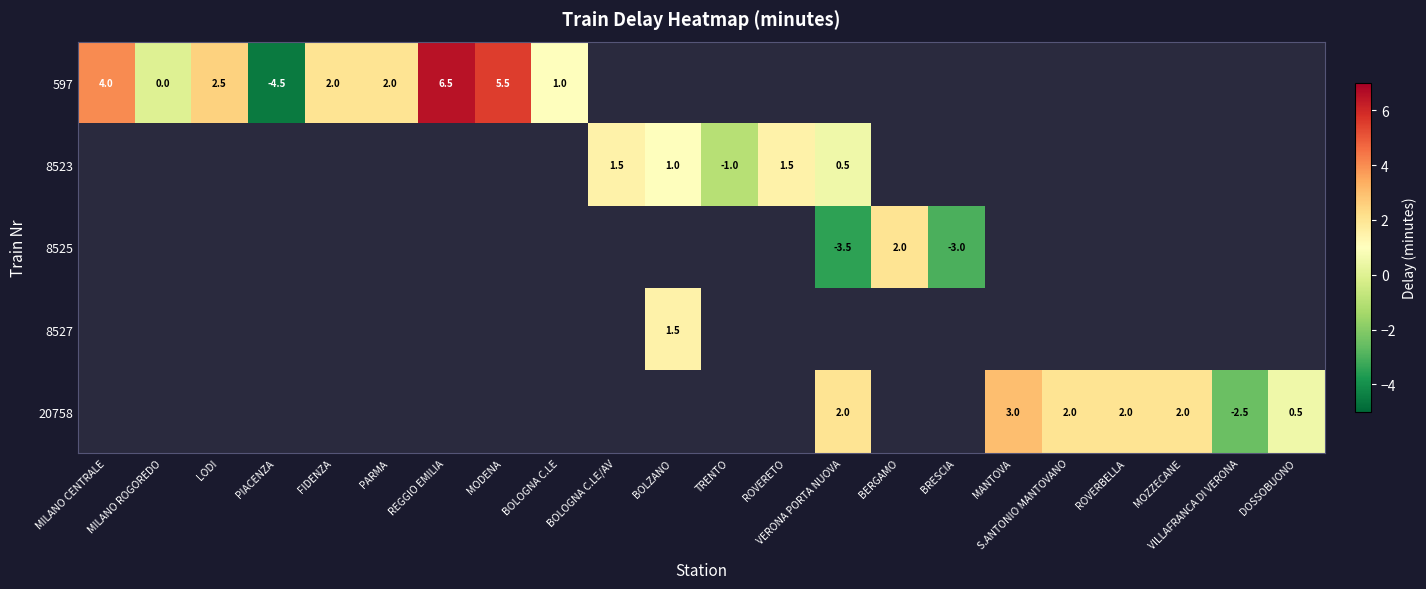

How many series are shown in this chart?

5